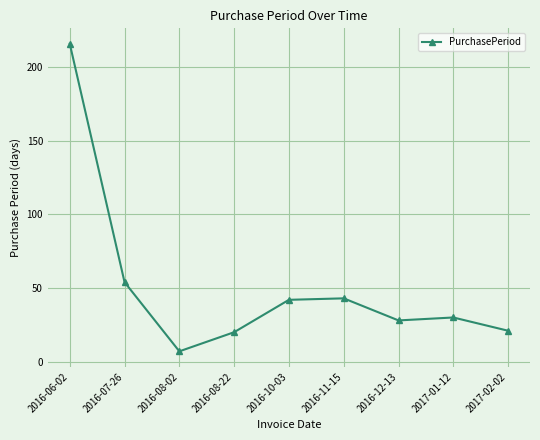

How many lines are shown in the chart?

1